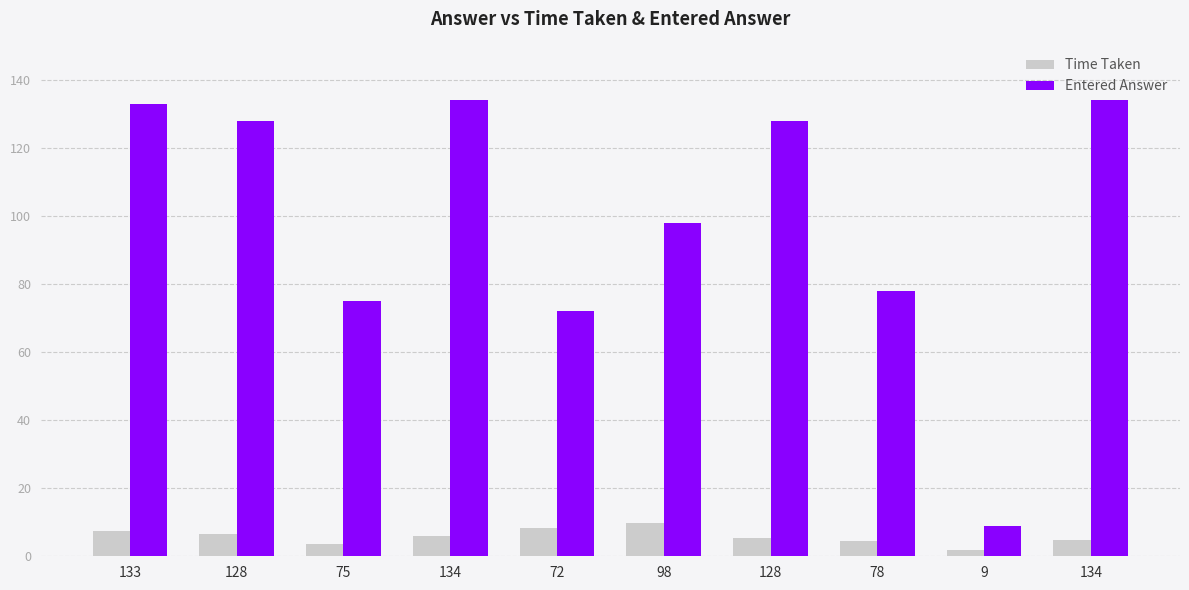

What is the approximate value of Time Taken at 134?

6.1